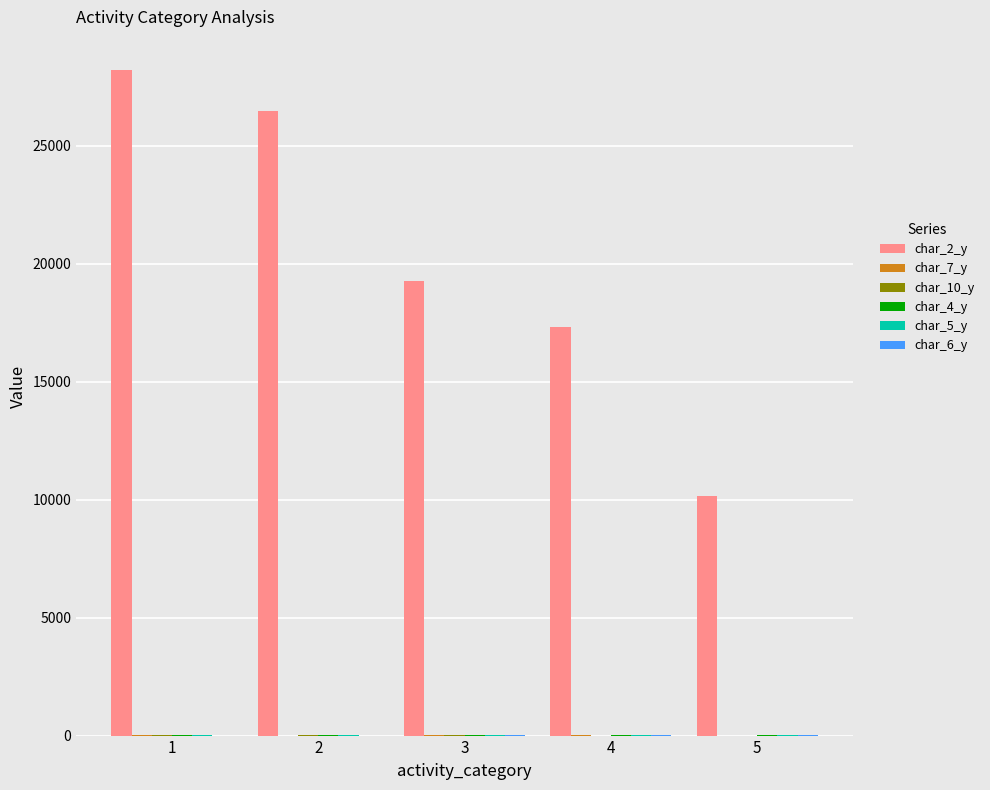

What is the greatest value displayed?

28204